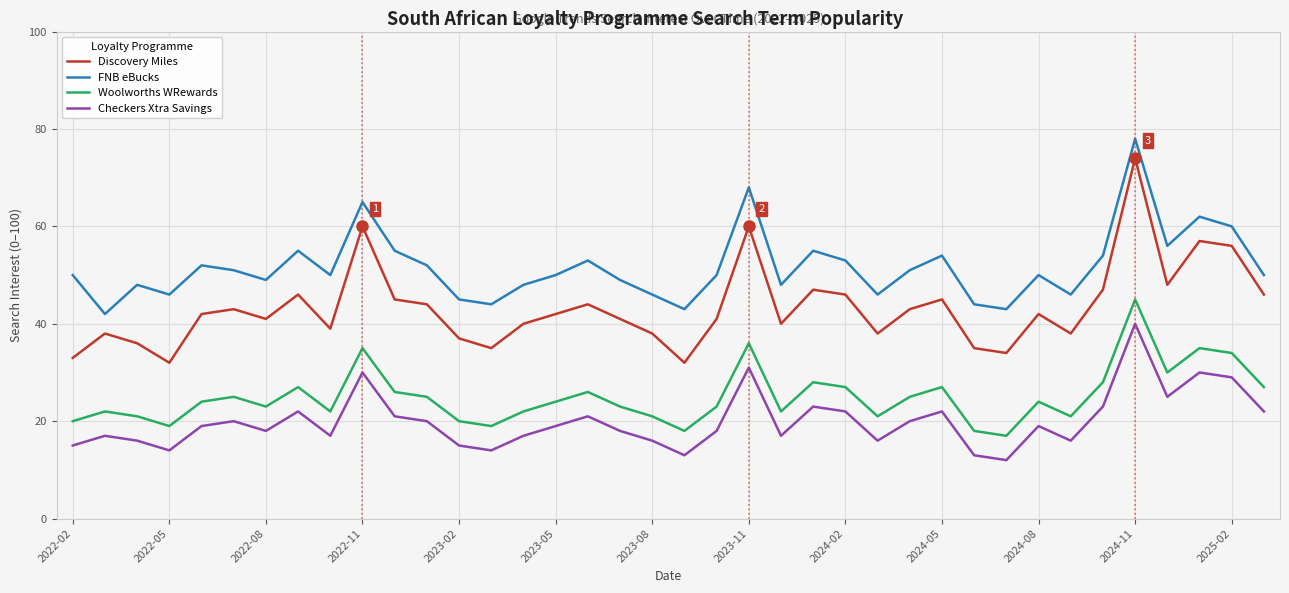

Does the chart display data point markers on the line(s)?

No